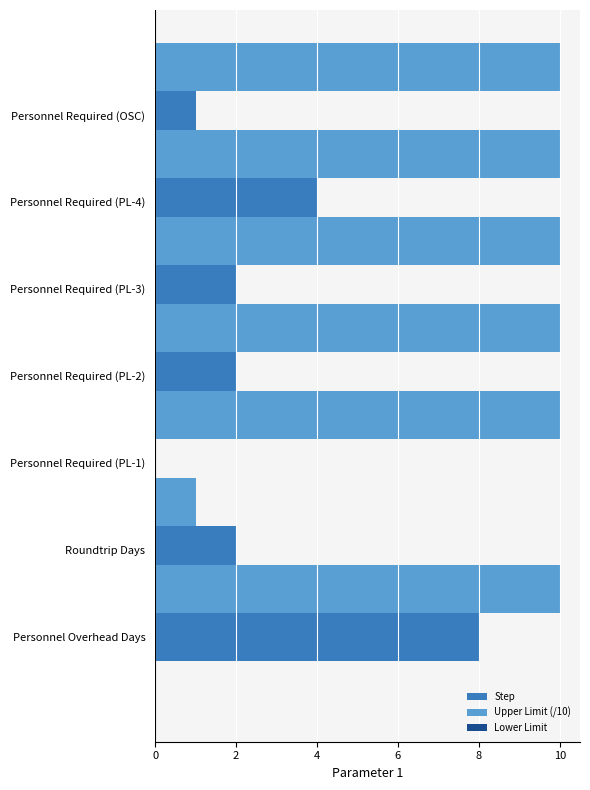

True or false: Upper Limit (/10) has a value of 10 at Personnel Required (PL-2).

True